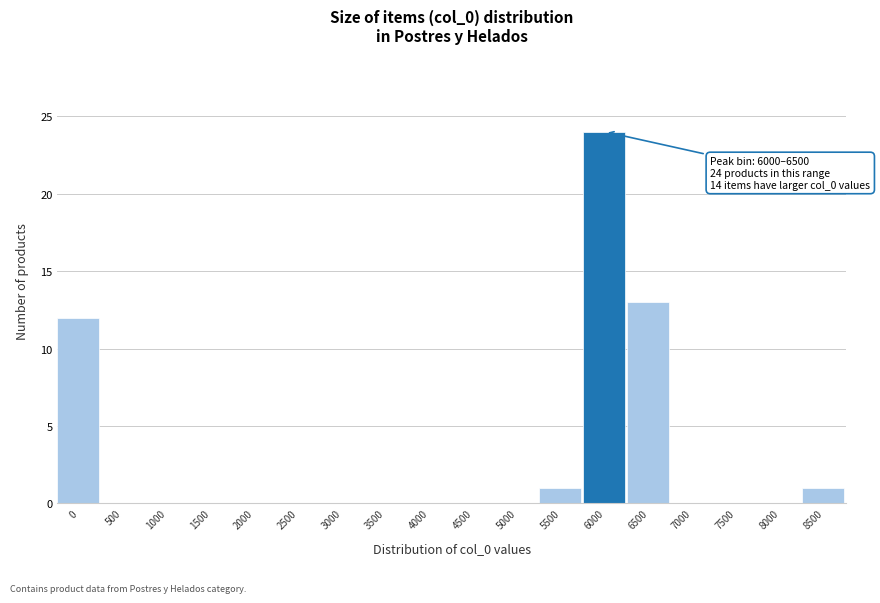

Reading right to left, extract all data points from this chart.

8500=1	8000=0	7500=0	7000=0	6500=13	6000=24	5500=1	5000=0	4500=0	4000=0	3500=0	3000=0	2500=0	2000=0	1500=0	1000=0	500=0	0=12